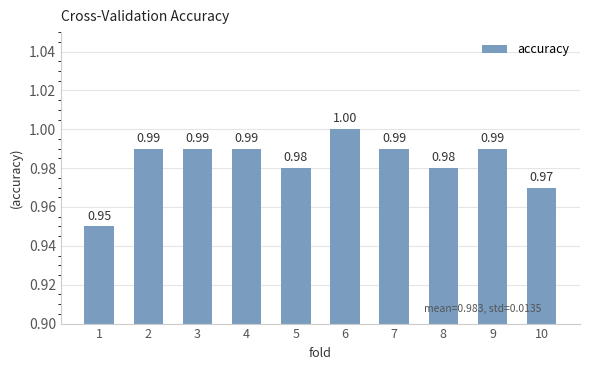

How many categories are shown in the chart?

10